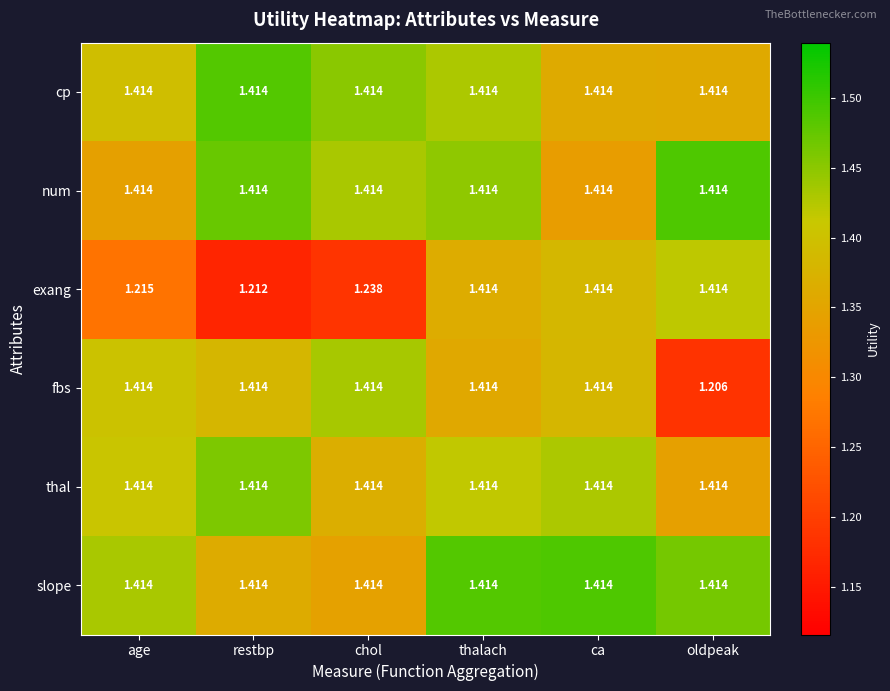

Between age and thalach, which series saw the biggest shift?

exang